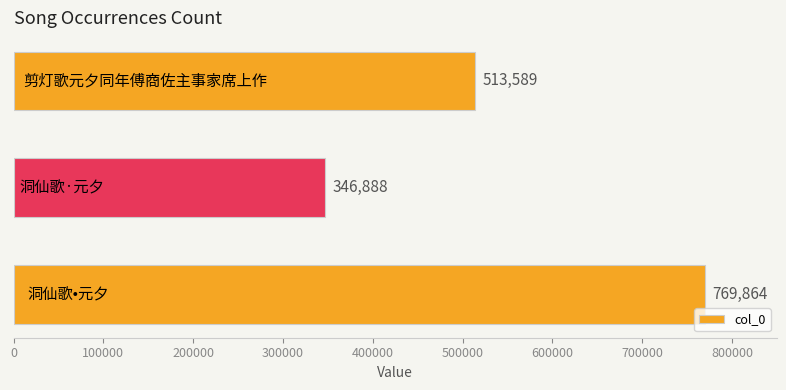

How many values are between 346888 and 769864?

3